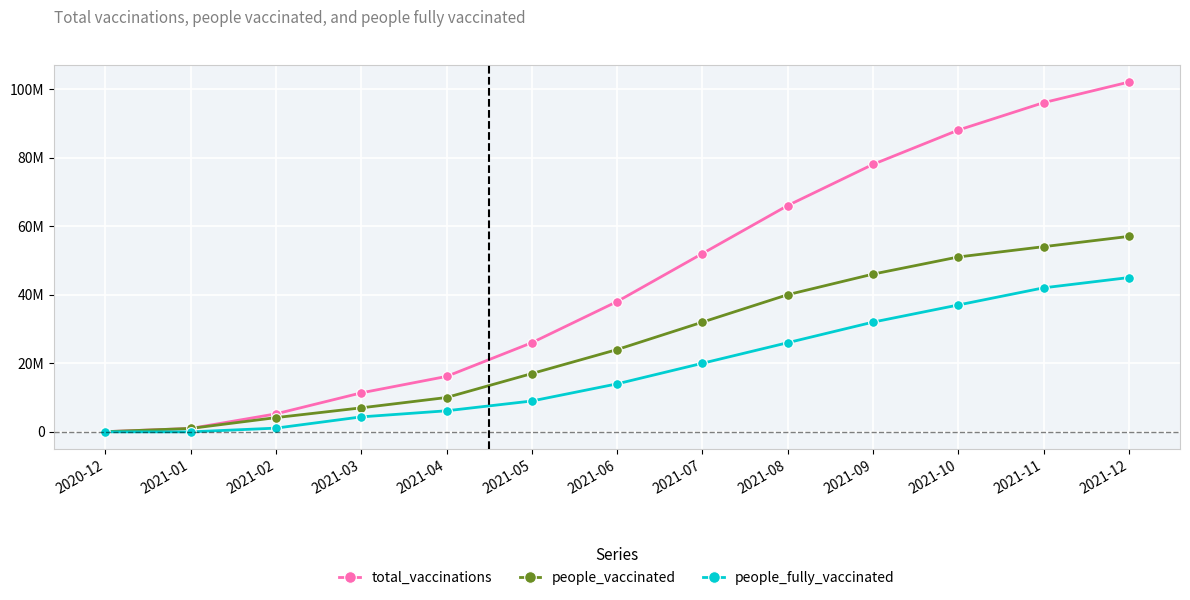

Which series has the largest range (max minus min)?

total_vaccinations